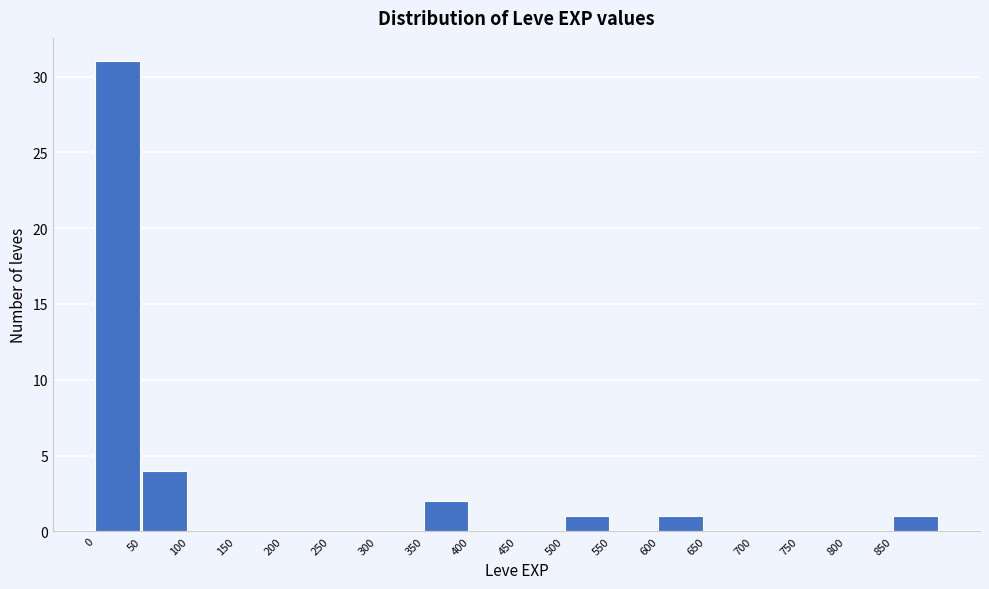

Reading left to right, transcribe this chart: for each bar, give the range it covers on the x-axis and its height. The values are not printed on the chart, so give them approximately, as read against the axis.

0 to 50: 31
50 to 100: 4
100 to 150: 0
150 to 200: 0
200 to 250: 0
250 to 300: 0
300 to 350: 0
350 to 400: 2
400 to 450: 0
450 to 500: 0
500 to 550: 1
550 to 600: 0
600 to 650: 1
650 to 700: 0
700 to 750: 0
750 to 800: 0
800 to 850: 0
850 to 900: 1